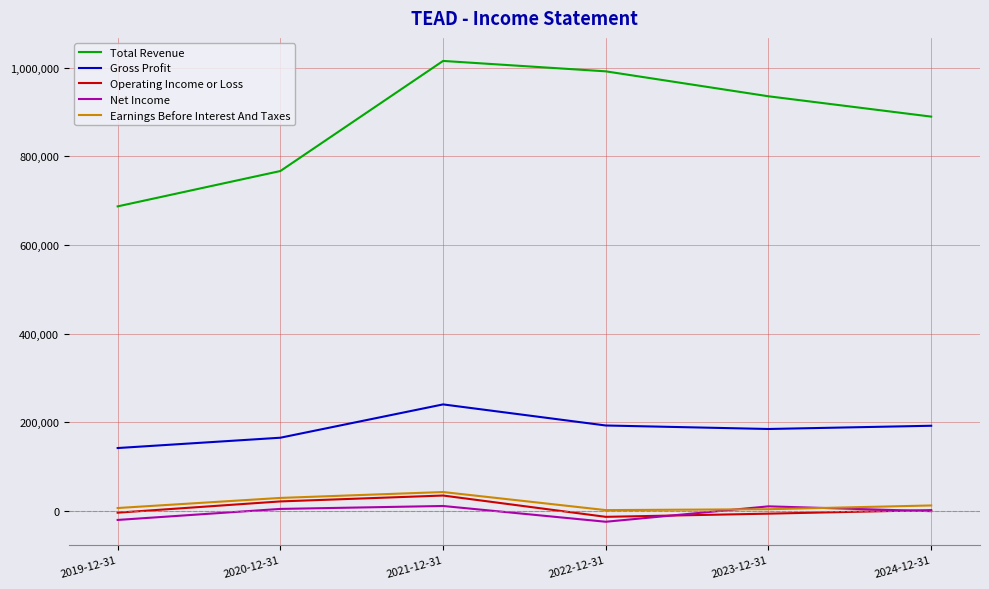

Which series has the widest spread of values?

Total Revenue